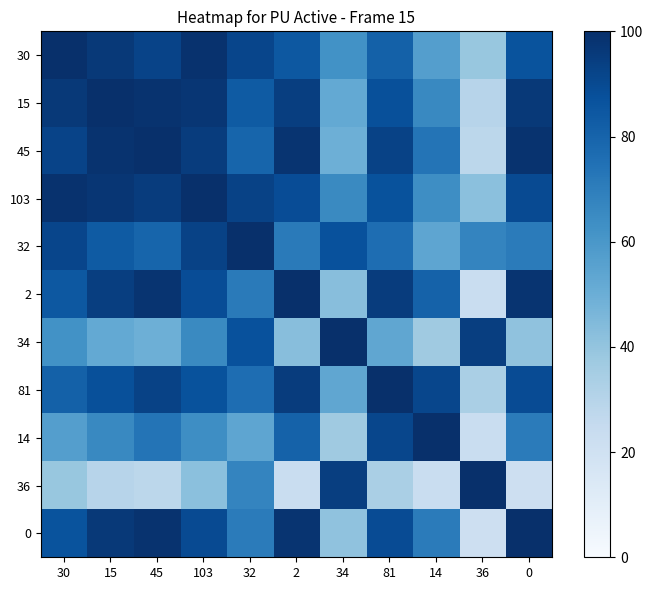

How many series are shown in this chart?

11